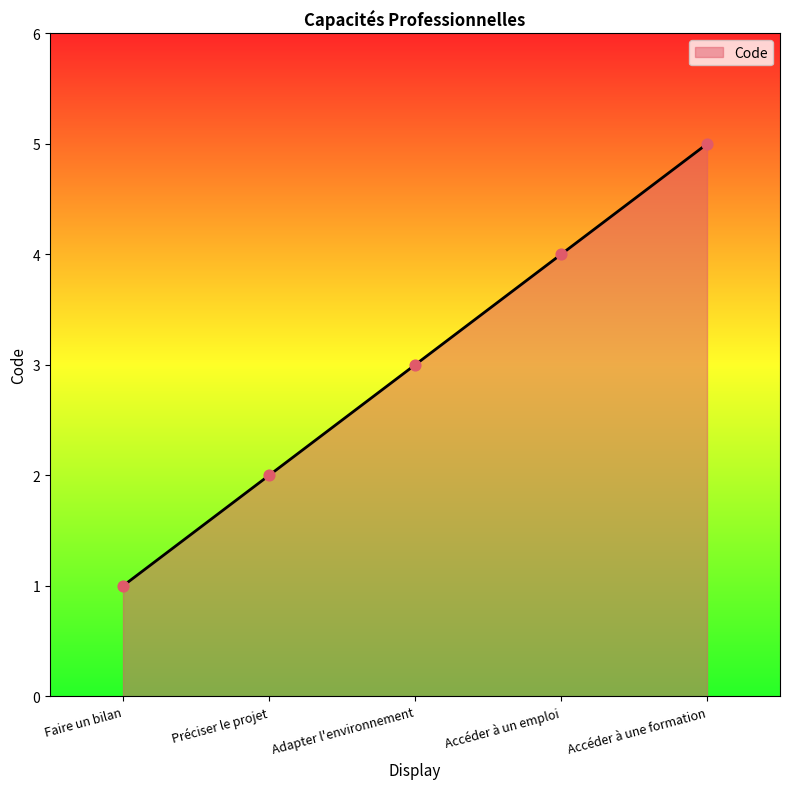

Which has a higher value, Adapter l'environnement or Faire un bilan?

Adapter l'environnement